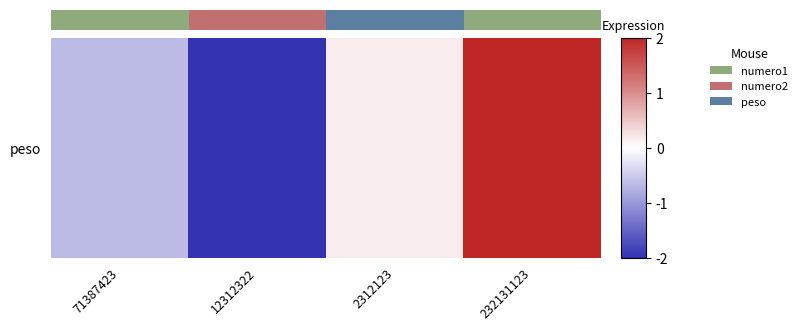

How many data points are above 0?

2